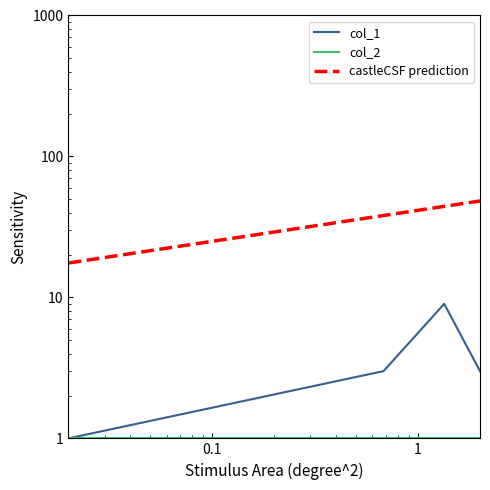

What is the minimum value shown in the chart?

1